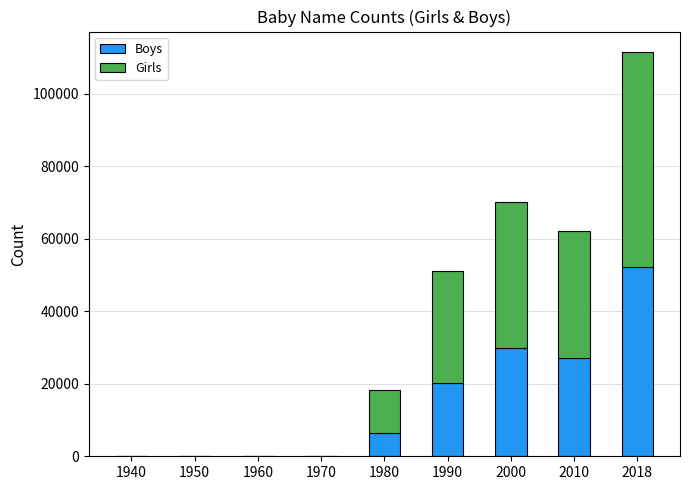

The value of Boys at 2000 is 49116. True or false?

False